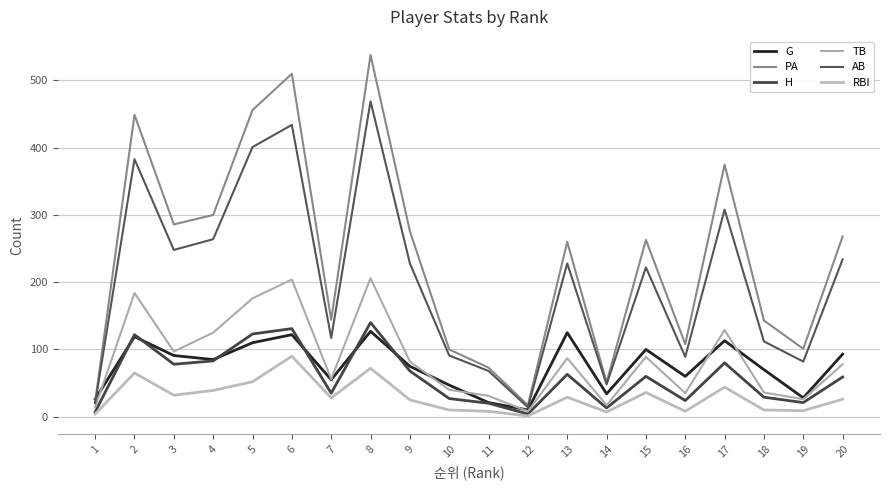

Between 8 and 14, which series saw the biggest shift?

PA